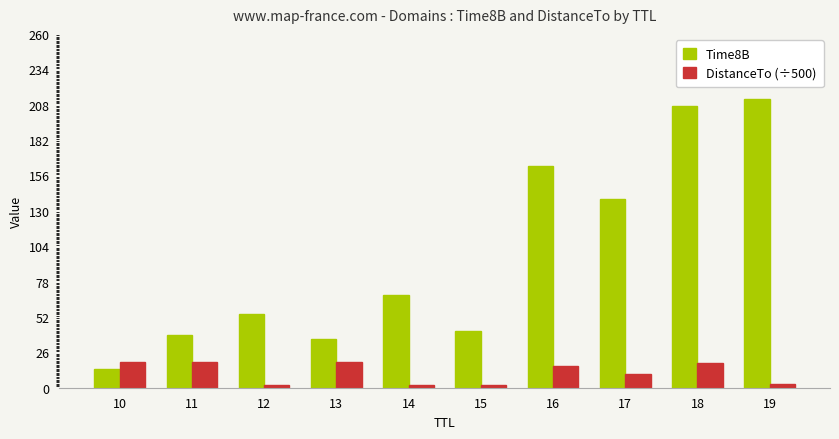

Is it true that Time8B equals 39.0 at 11?

True